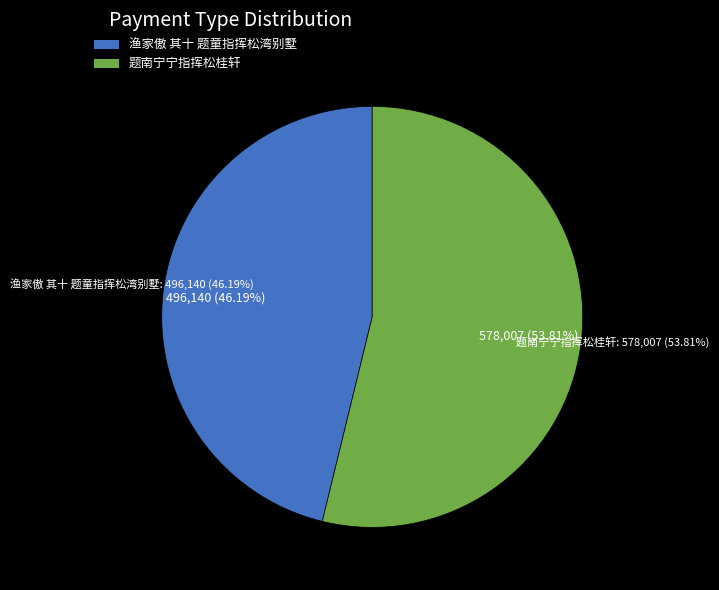

To the nearest percent, what percentage of the pie is 渔家傲 其十 题童指挥松湾别墅?

46%